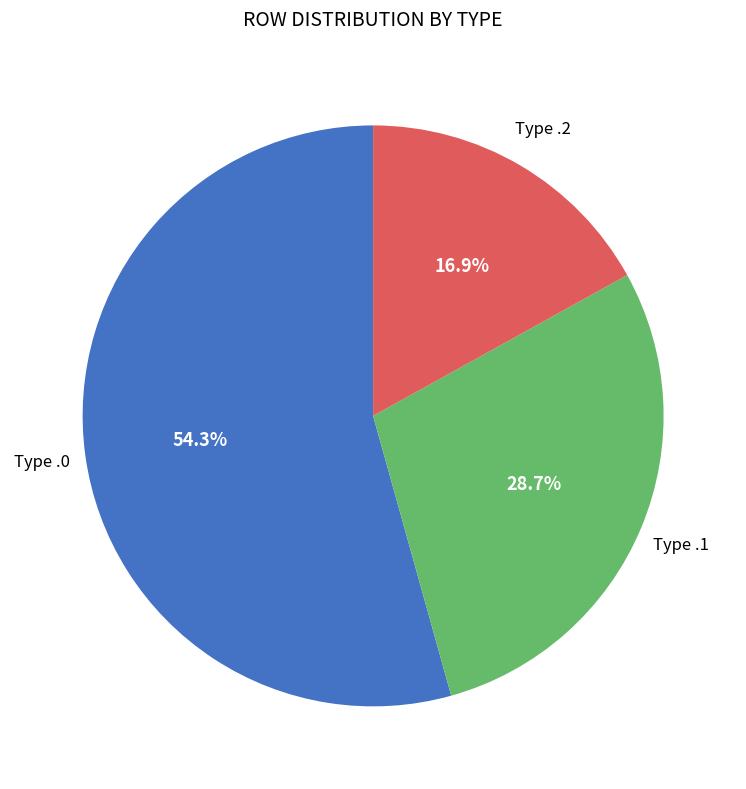

How much of the chart is everything except Type .1?

71.3%